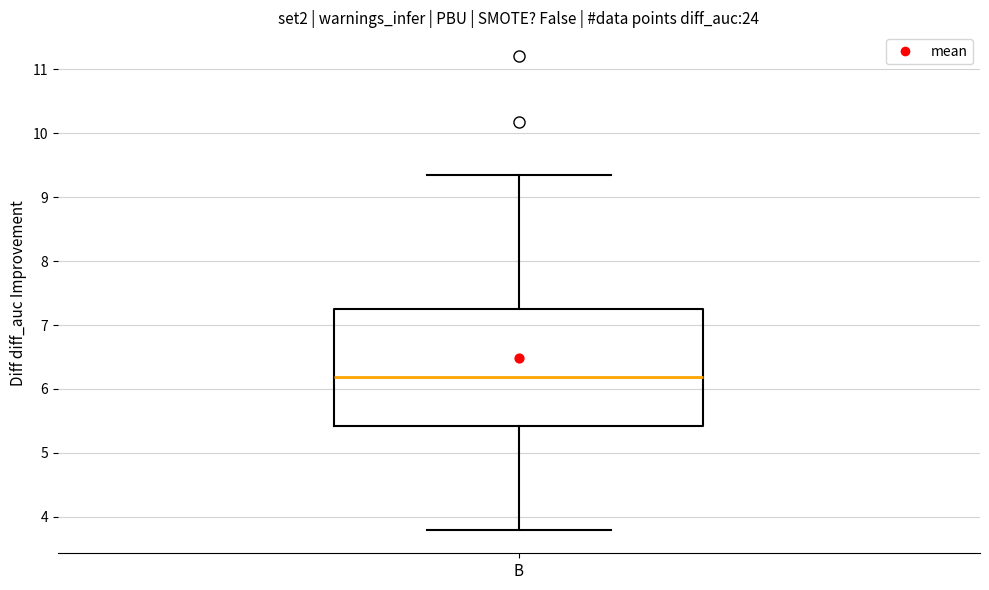

Where does the median line of the box for B sit on the y-axis? The values are not printed on the chart, so give them approximately, as read against the axis.

6.2